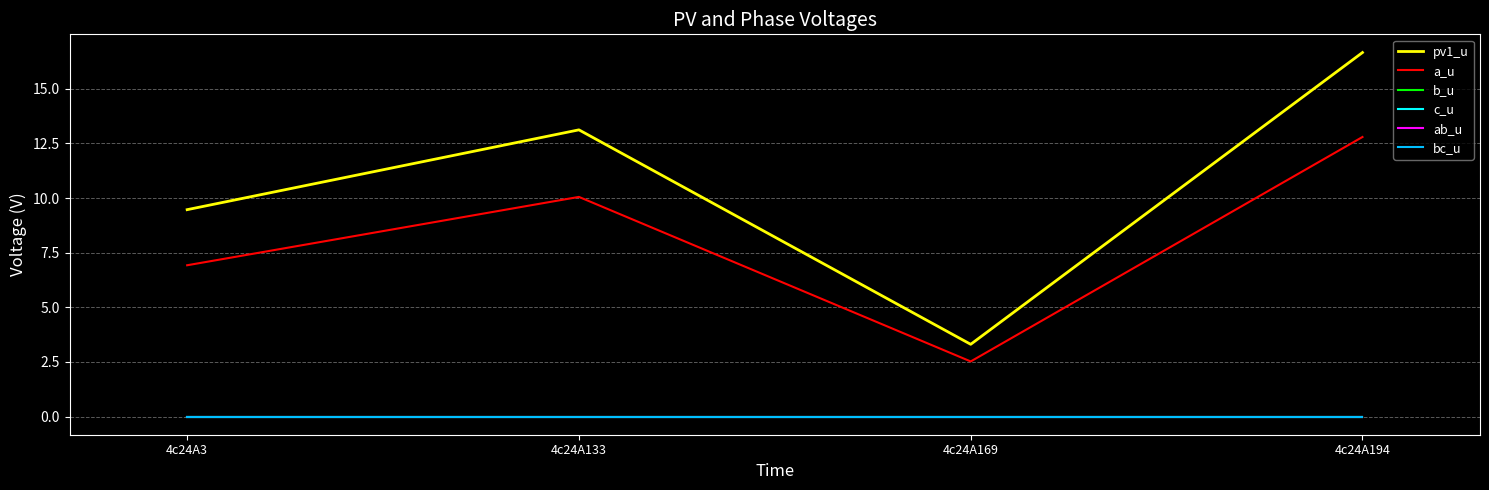

List the labels in order of pv1_u value, largest first.

4c24A194, 4c24A133, 4c24A3, 4c24A169